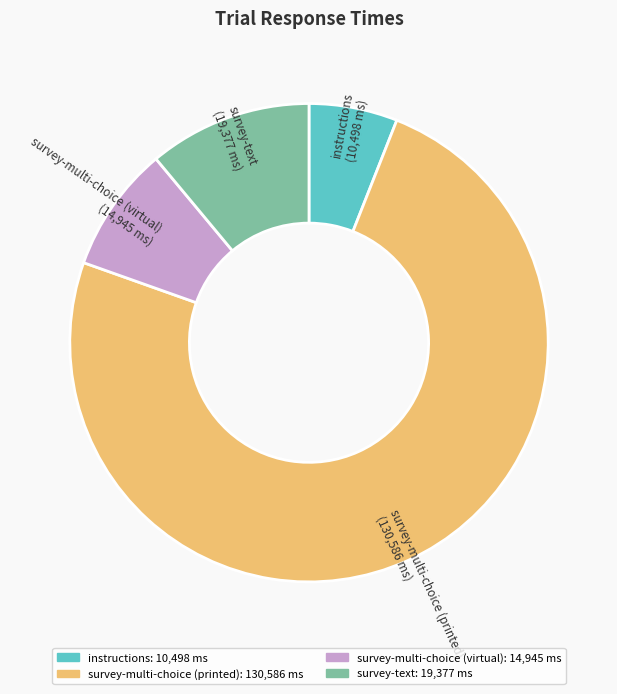

Count the number of slices in the pie.

4